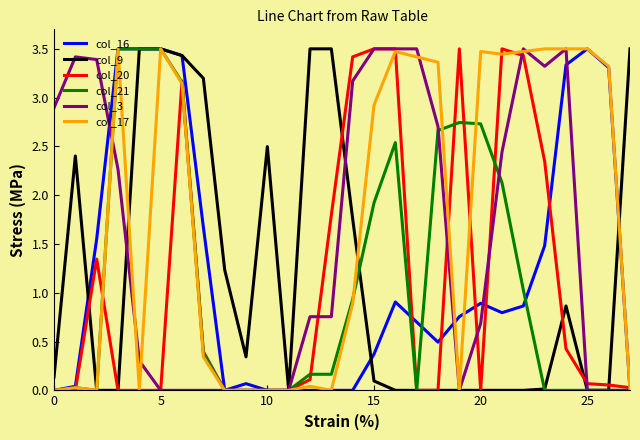

Which series has the largest total across all categories?

col_17